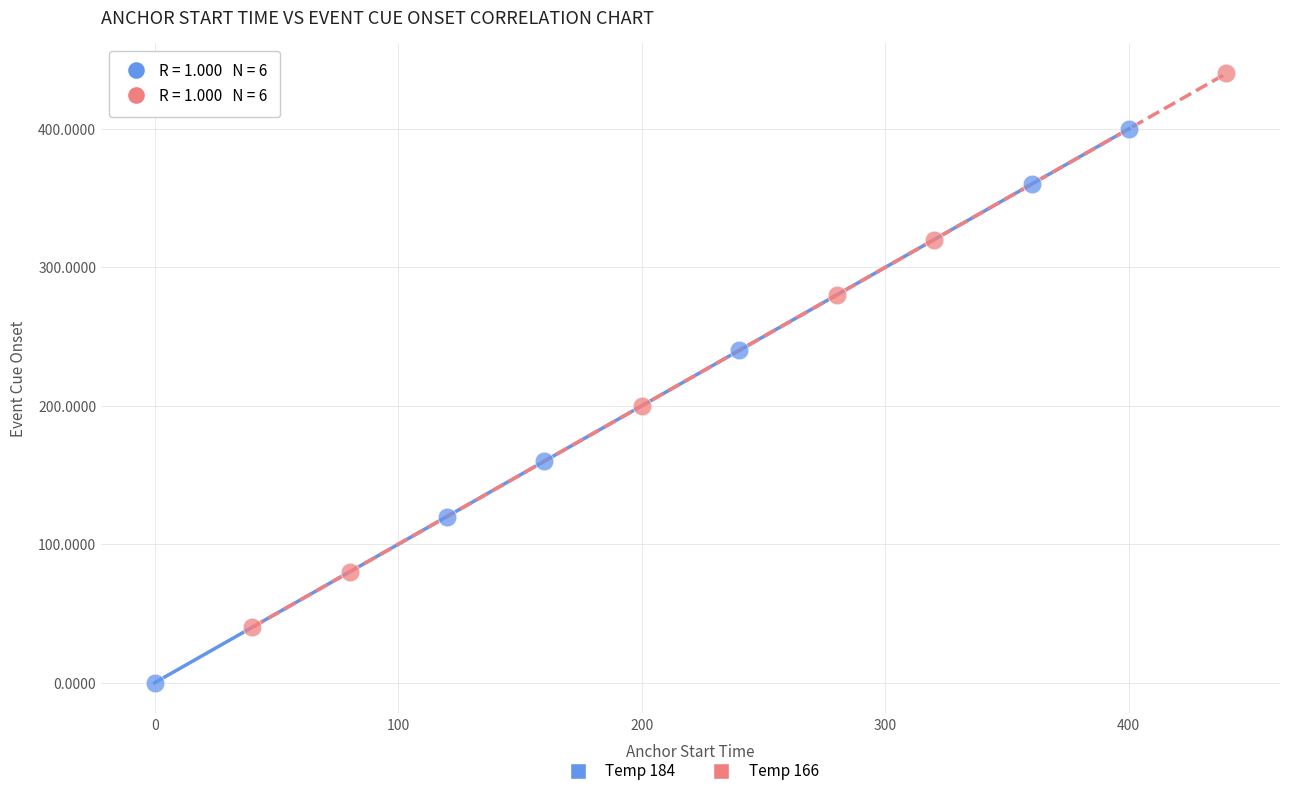

Which series reaches the maximum Y coordinate?

Temp 166